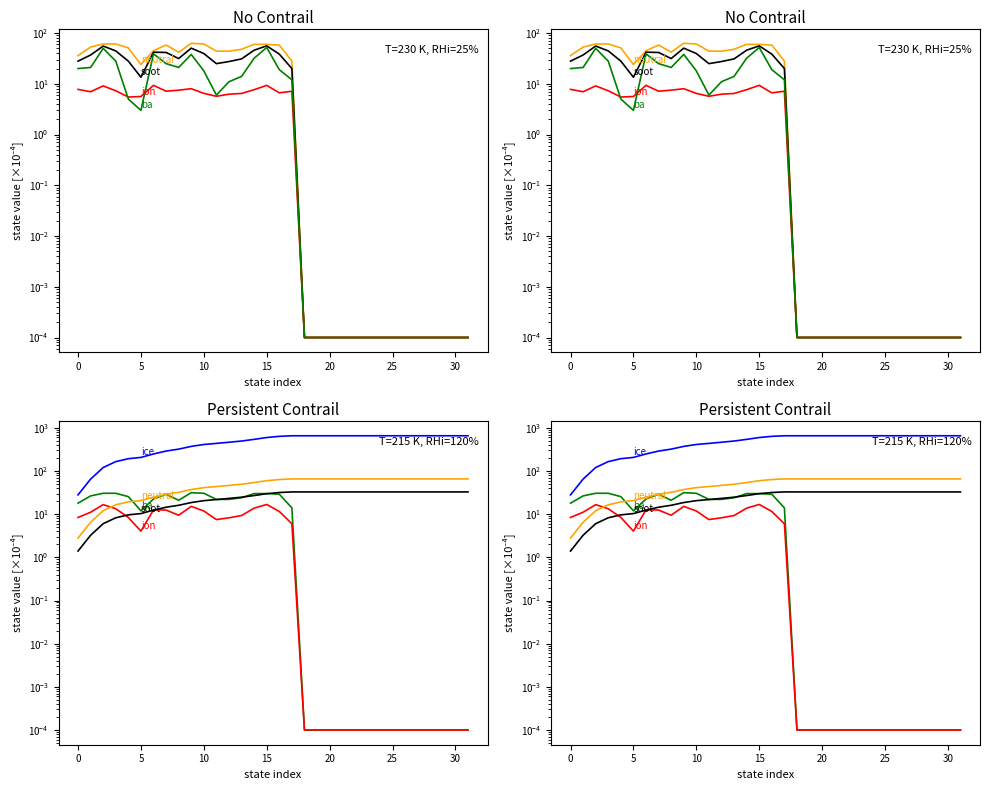

How many times do ba and neutral cross each other?

1